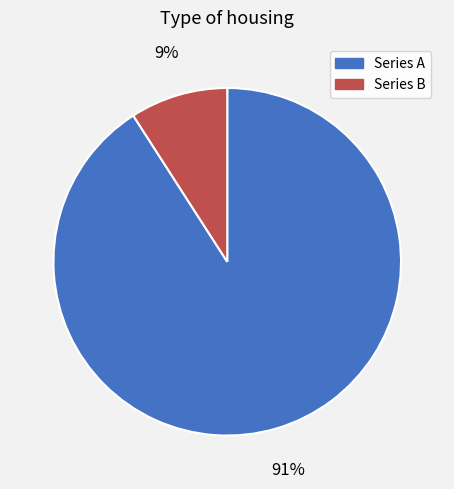

To the nearest percent, what is the difference between the largest and smallest slice percentages?

82%